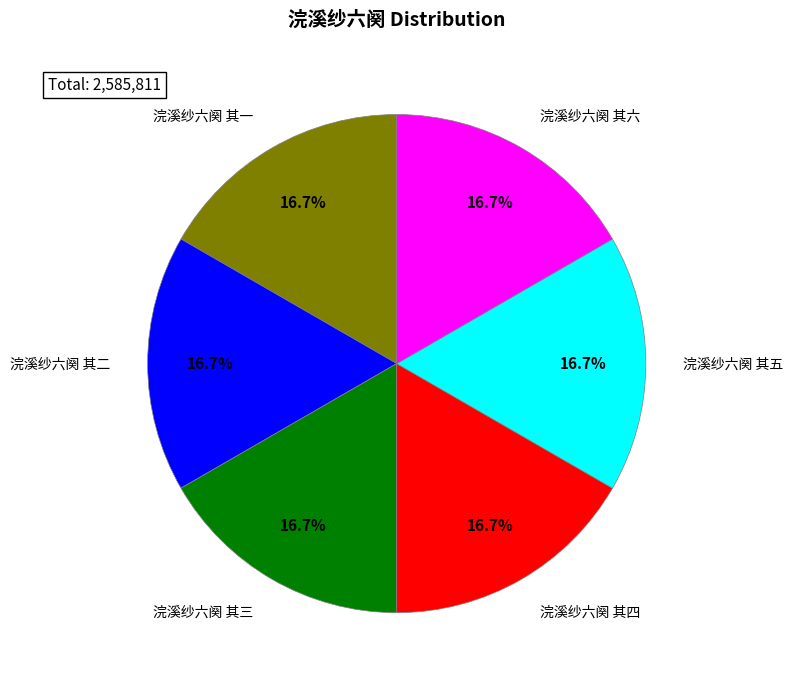

Is there any slice that represents more than half of the pie?

No